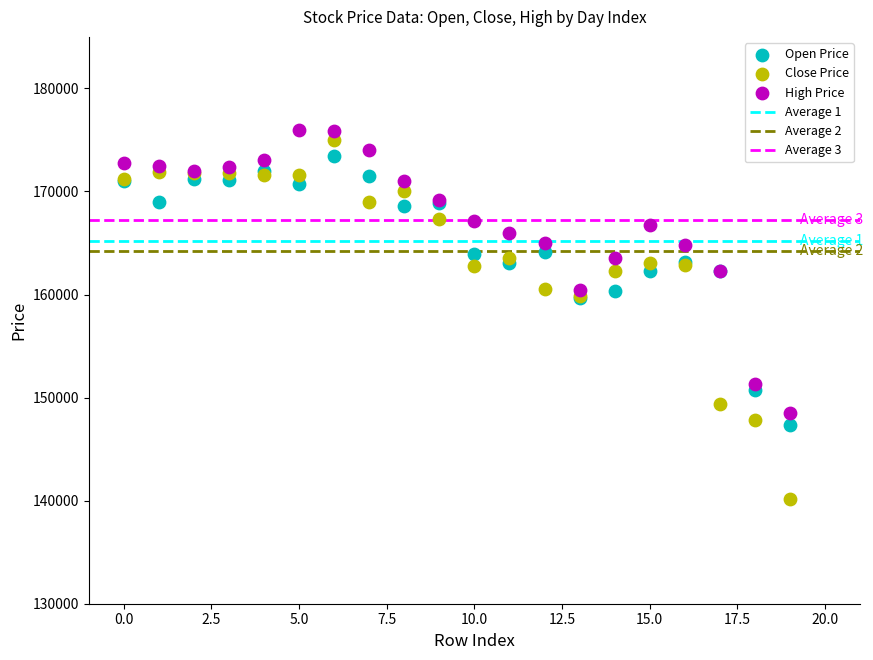

Which series has the widest spread of Y values?

Close Price